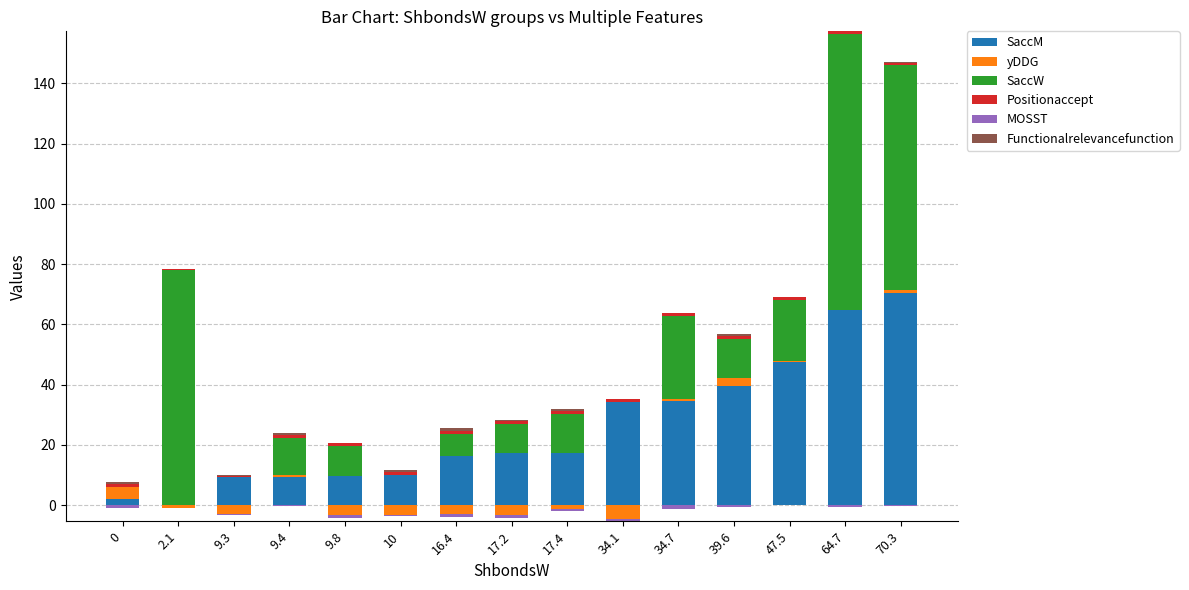

What is the total value across all series at 16.4?

25.6